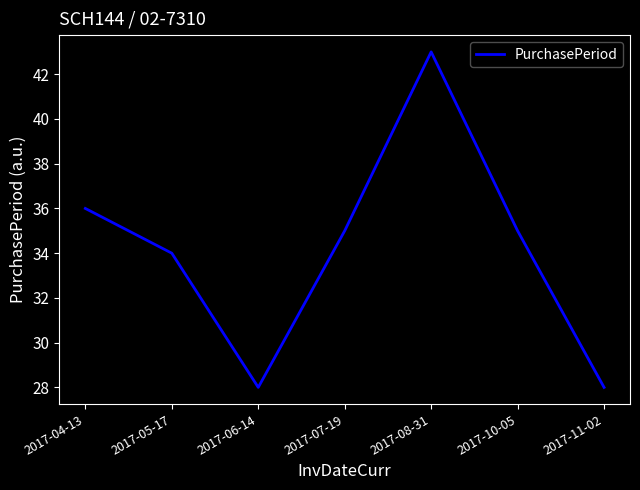

Where is the first local minimum?

2017-06-14